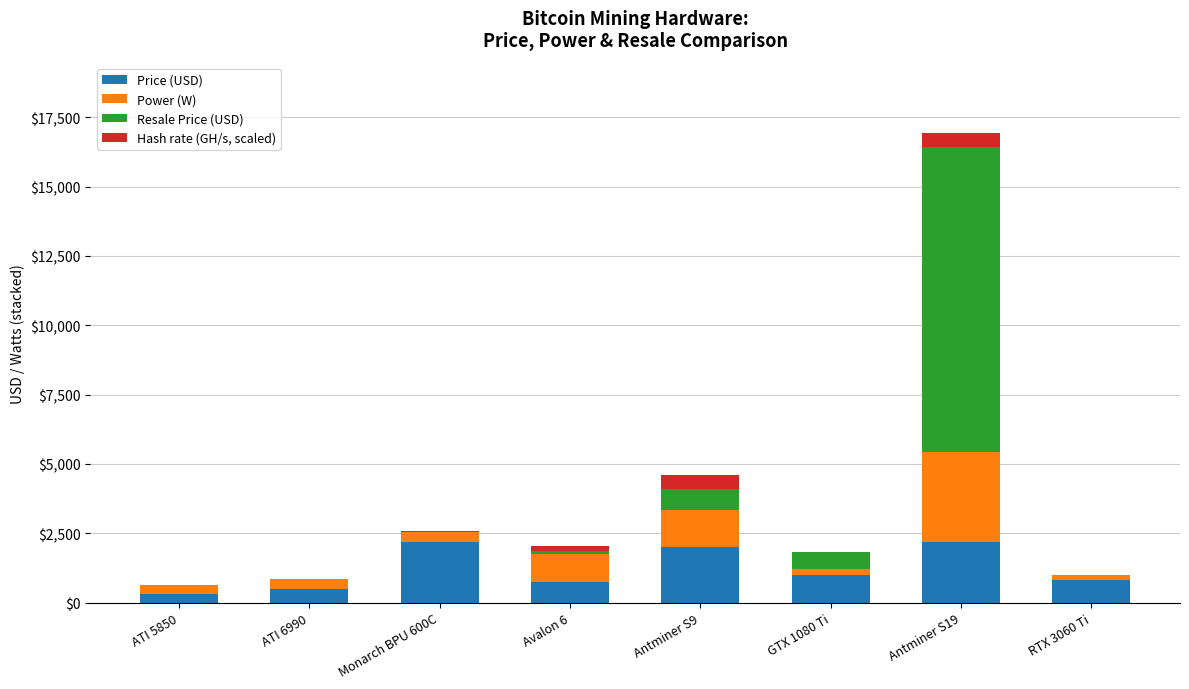

At which category is the sum across all series the highest?

Antminer S19